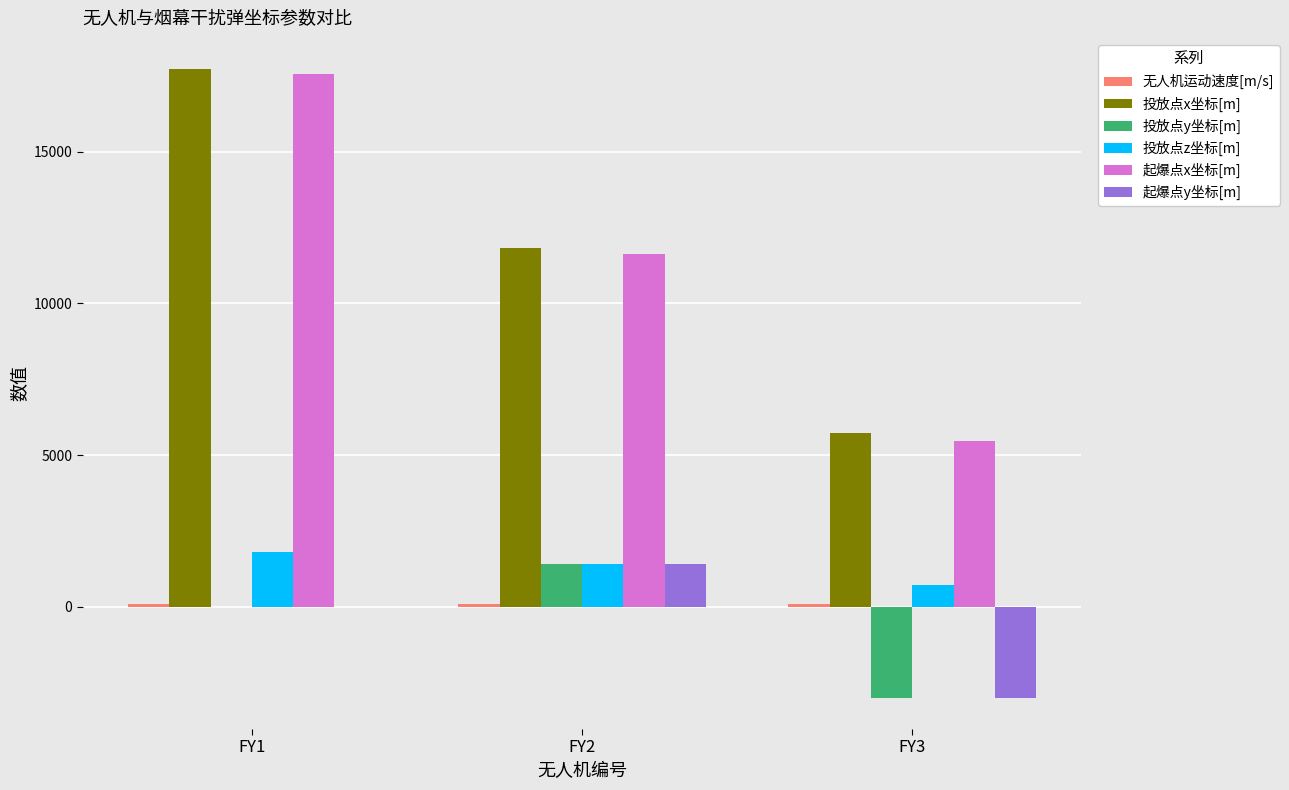

At which category is the sum across all series the highest?

FY1